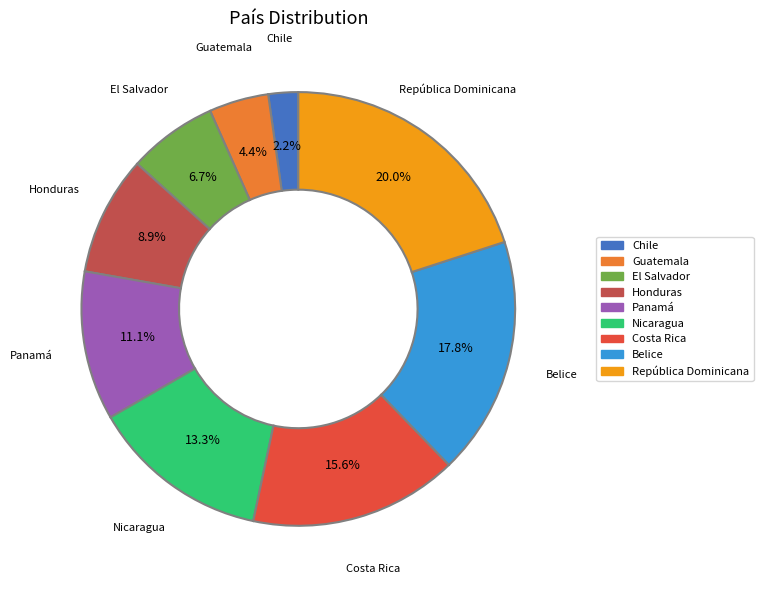

How many segments does this pie chart have?

9